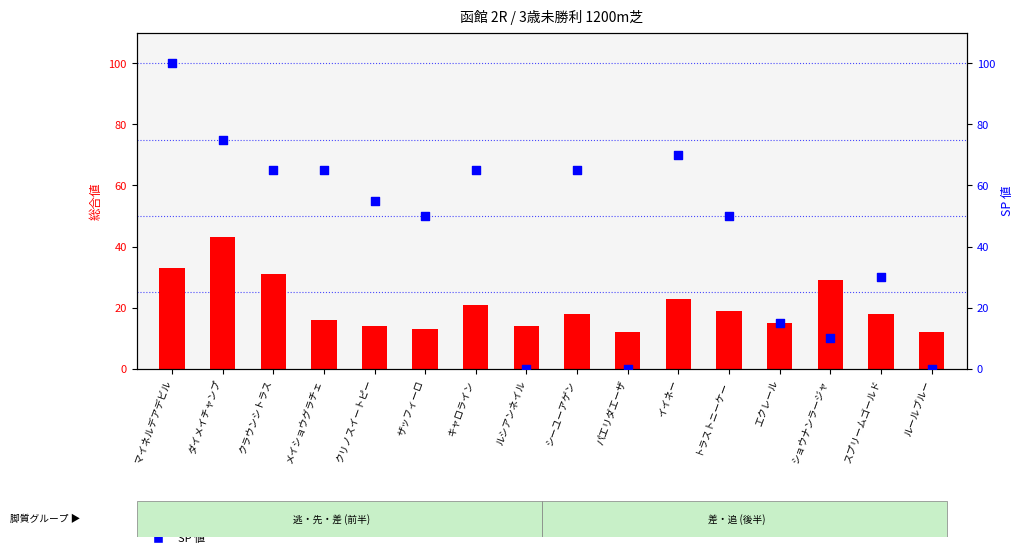

At which category is the sum across all series the highest?

マイネルデアデビル